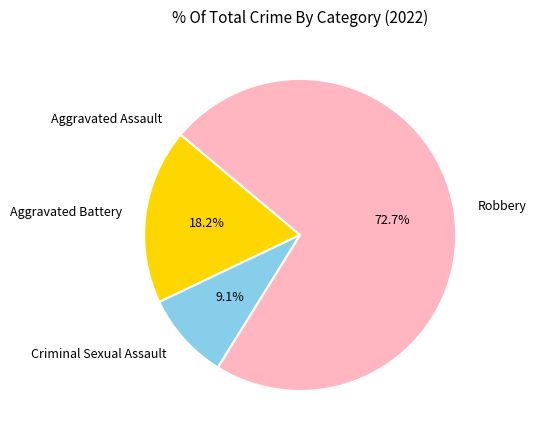

The Aggravated Battery slice represents 18% of the pie. True or false?

True